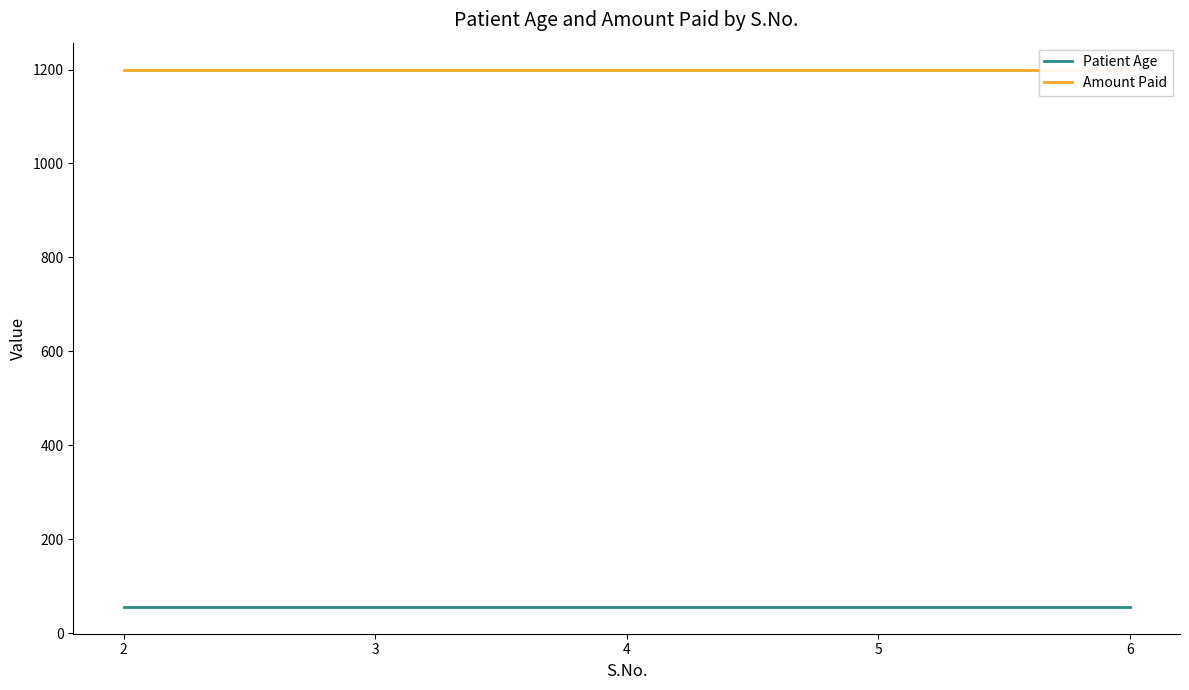

How many lines are shown in the chart?

2